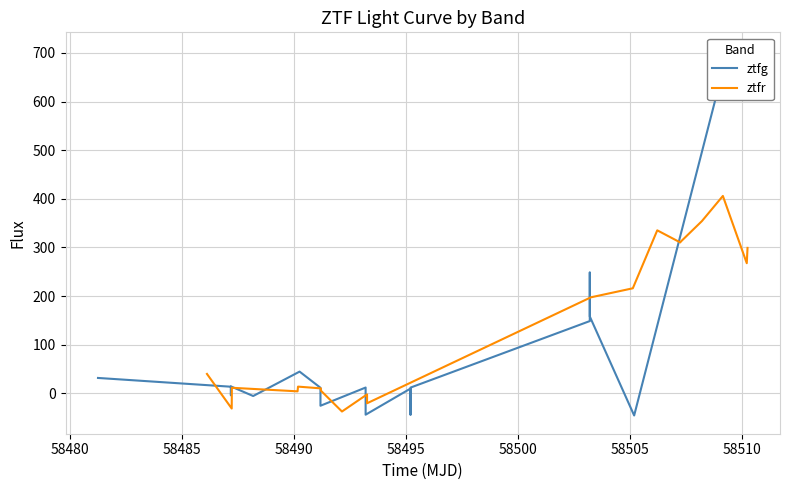

What is the maximum value for ztfr?

406.0